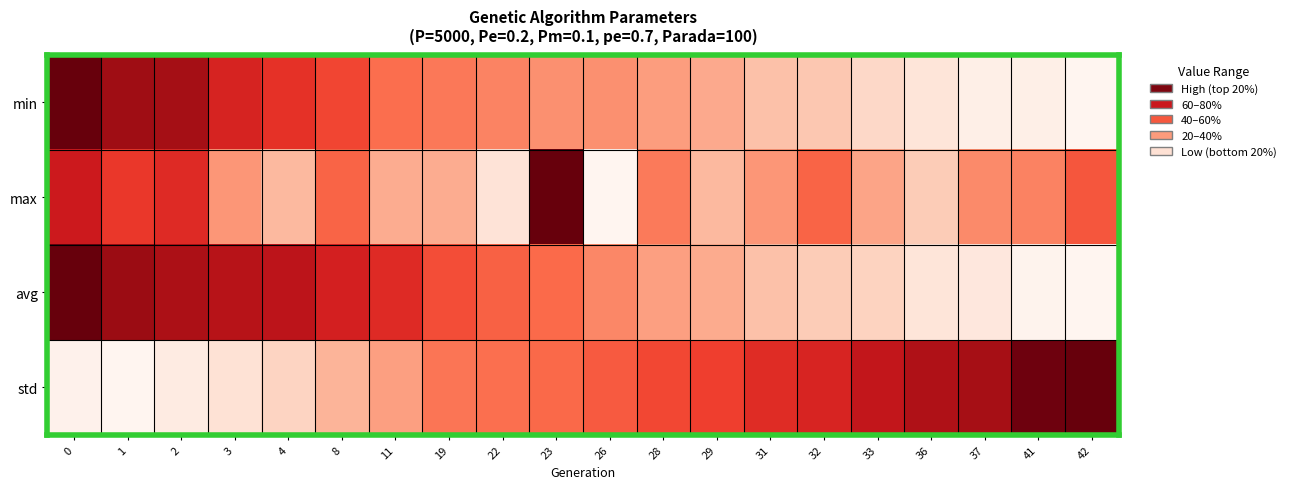

Reading right to left, transcribe all the data shown in this chart.

min: 42=0.0	41=0.0	37=0.0	36=0.1	33=0.2	32=0.2	31=0.2	29=0.3	28=0.3	26=0.4	23=0.4	22=0.4	19=0.5	11=0.5	8=0.6	4=0.7	3=0.7	2=0.9	1=0.9	0=1.0
max: 42=0.6	41=0.4	37=0.4	36=0.2	33=0.3	32=0.5	31=0.4	29=0.3	28=0.4	26=0.0	23=1.0	22=0.1	19=0.3	11=0.3	8=0.5	4=0.3	3=0.4	2=0.7	1=0.6	0=0.7
avg: 42=0.0	41=0.0	37=0.1	36=0.1	33=0.2	32=0.2	31=0.2	29=0.3	28=0.3	26=0.4	23=0.5	22=0.5	19=0.6	11=0.7	8=0.7	4=0.8	3=0.8	2=0.8	1=0.9	0=1.0
std: 42=1.0	41=1.0	37=0.9	36=0.8	33=0.8	32=0.7	31=0.7	29=0.6	28=0.6	26=0.5	23=0.5	22=0.5	19=0.5	11=0.3	8=0.3	4=0.2	3=0.1	2=0.1	1=0.0	0=0.0